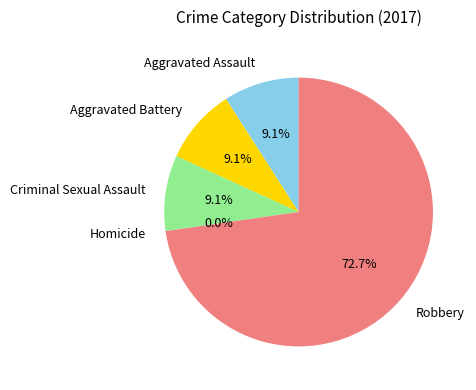

What percentage is NOT represented by Robbery?

27.3%